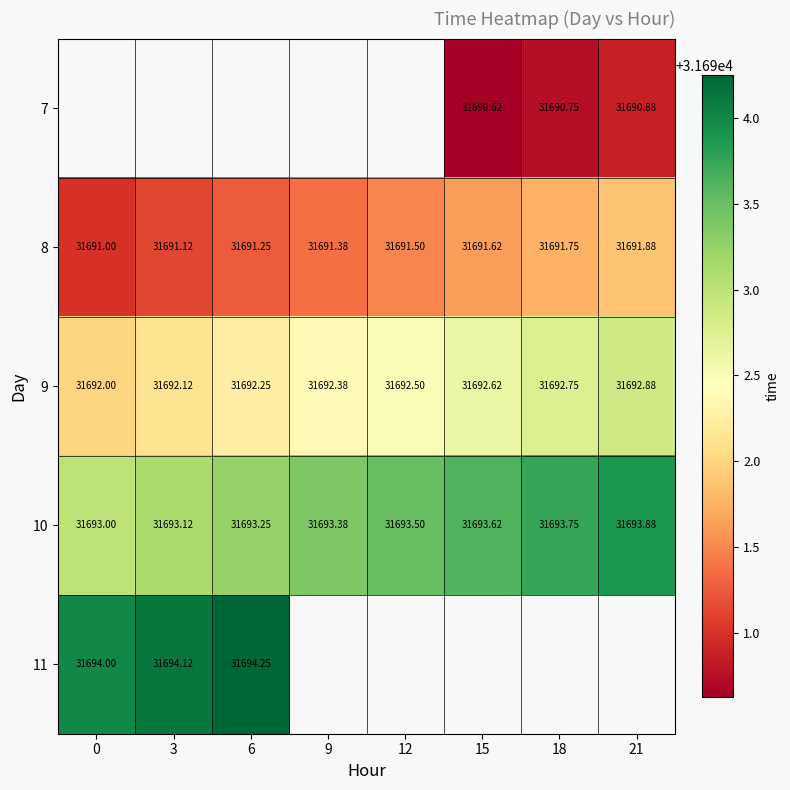

Which category has the highest value across all series?

6